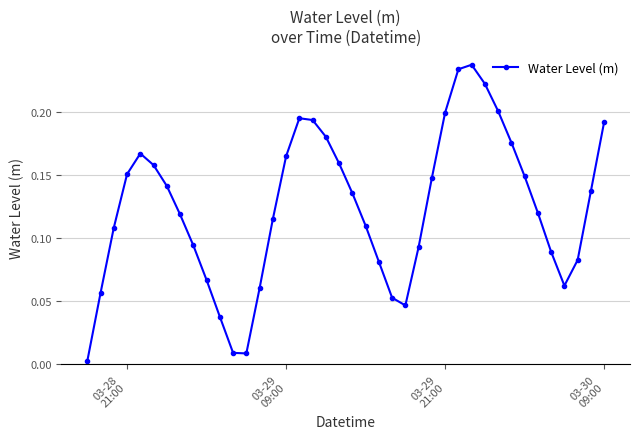

True or false: the data has more than 1 interior local peaks.

True